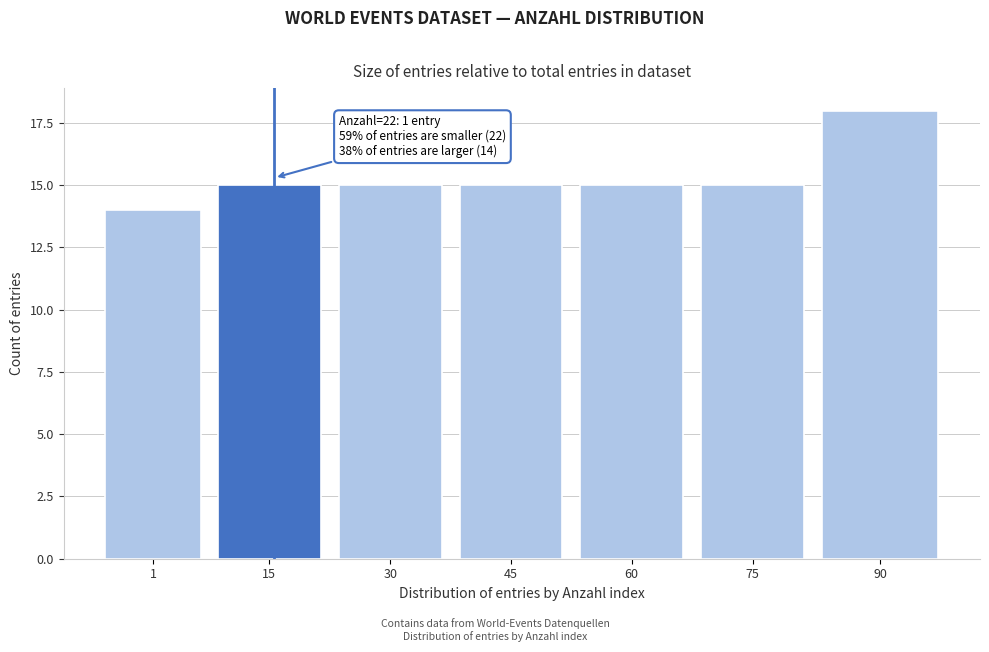

Reading left to right, extract all data points from this chart.

14	15	15	15	15	15	18